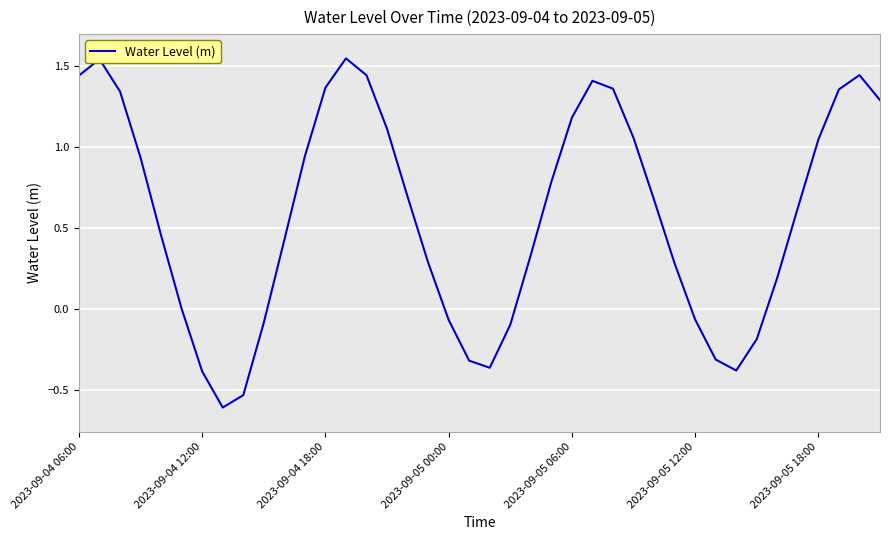

What is the minimum value shown in the chart?

-0.6